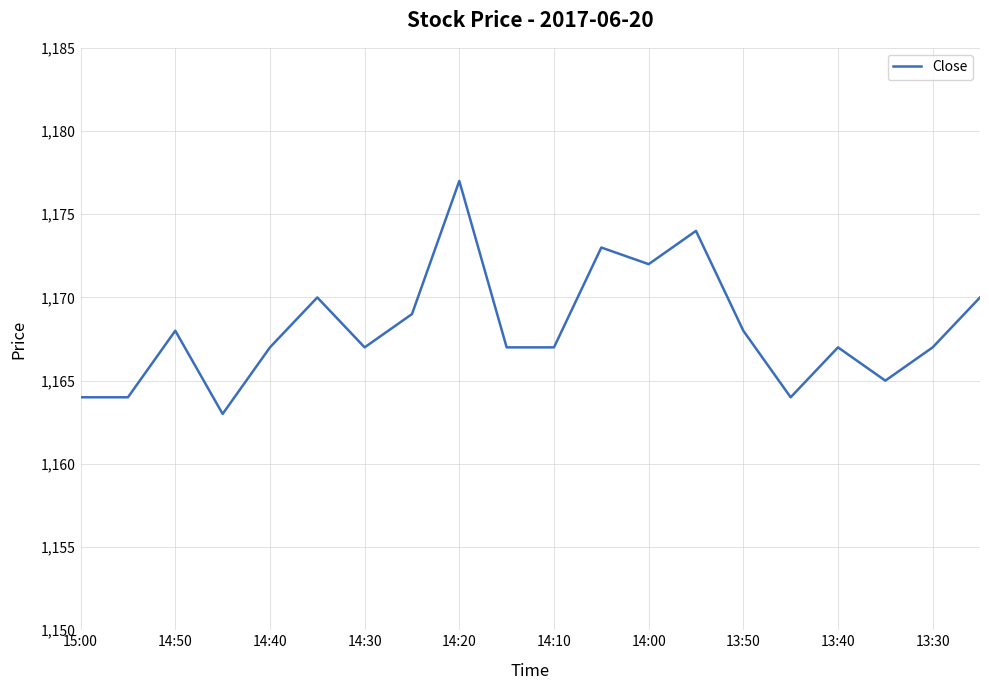

What is the maximum value shown in the chart?

1177